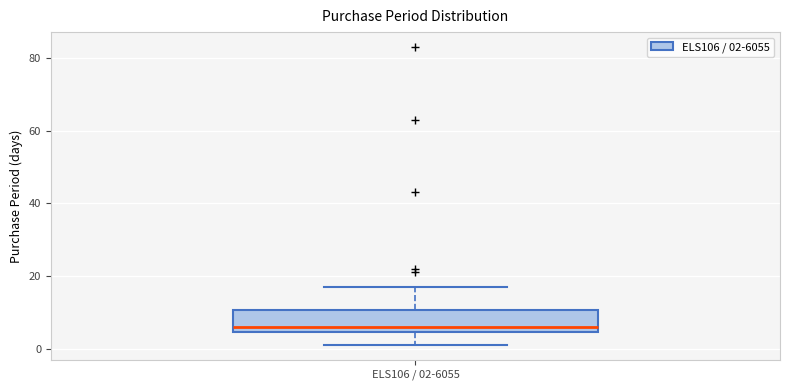

Read this box plot against the y-axis: the position of the median line, the range covered by the box, and the ends of both whiskers. The values are not printed on the chart, so give them approximately, as read against the axis.

median 6, box 4 to 10, whiskers 2 to 18